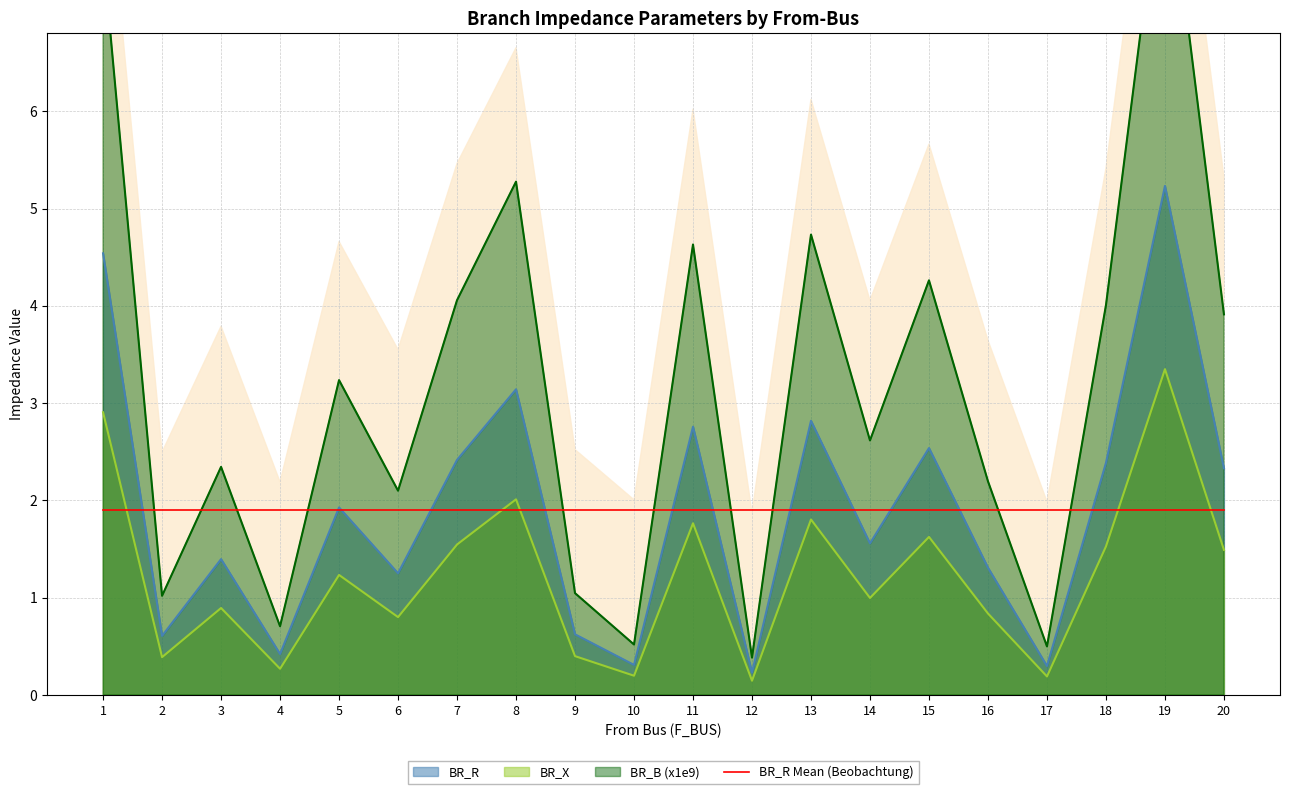

Does the chart have visible grid lines?

Yes